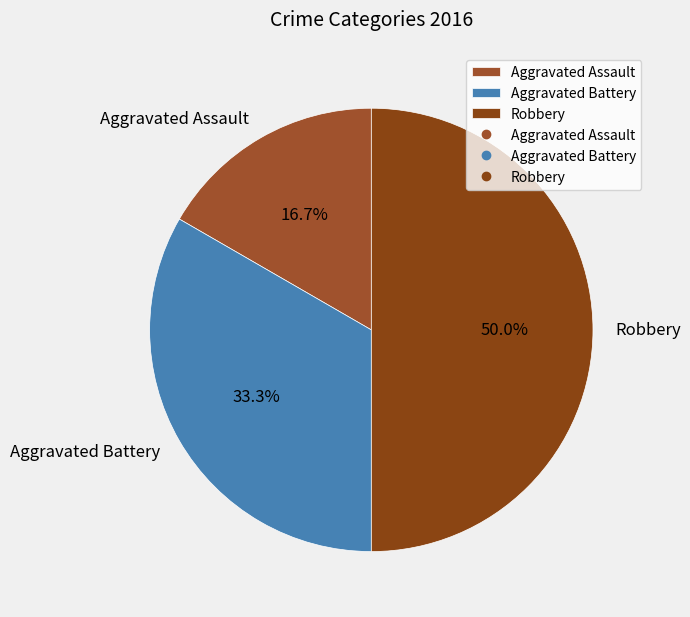

Which slice is the smallest?

Aggravated Assault